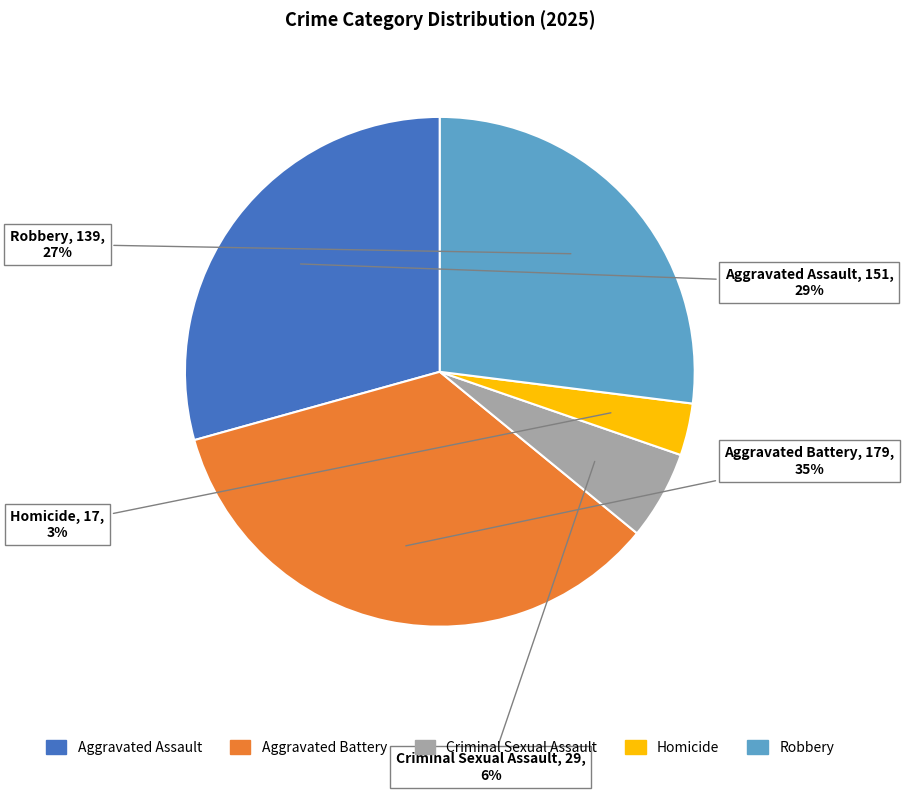

Between Robbery and Criminal Sexual Assault, which is larger?

Robbery